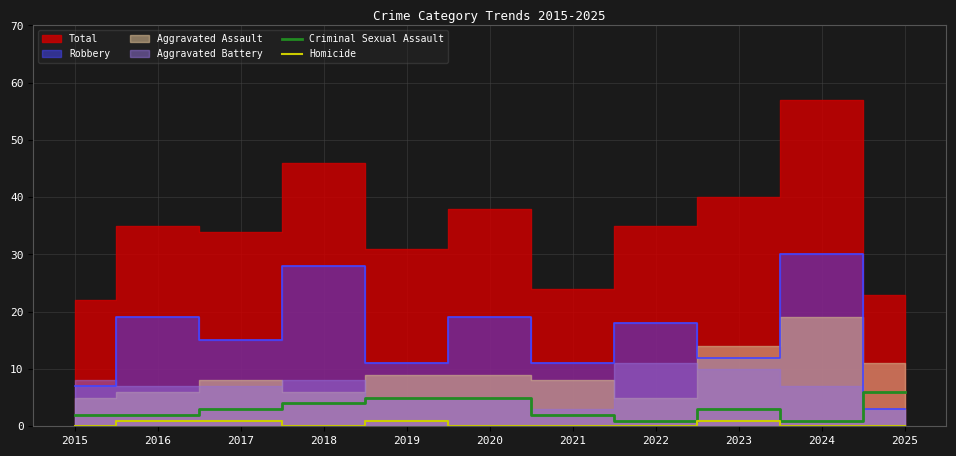

What is the maximum value for Criminal Sexual Assault?

6